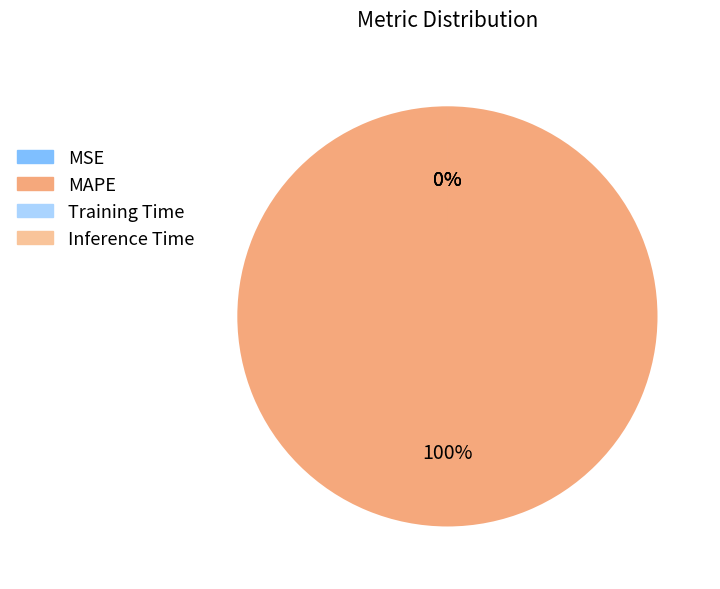

How many slices are in this pie chart?

4